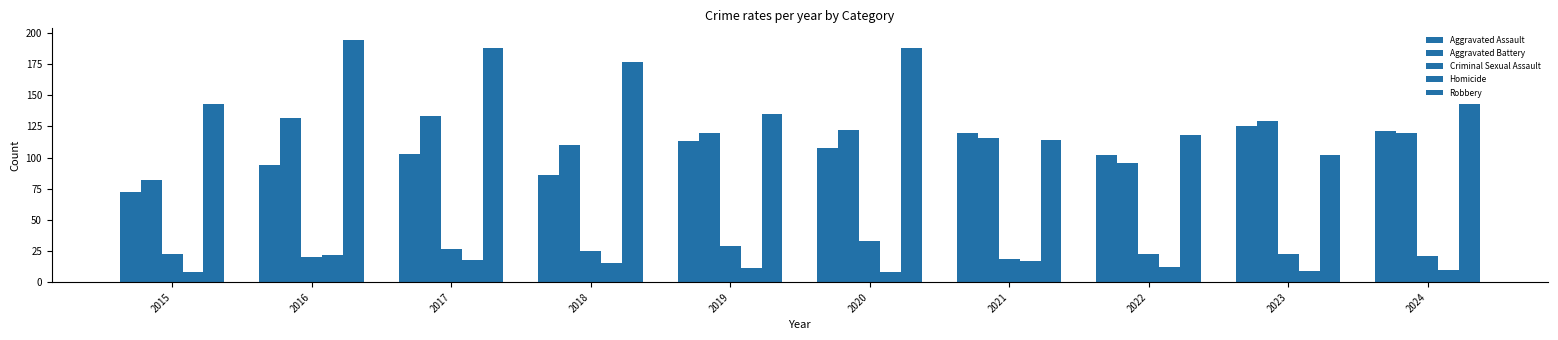

What is the value of the Homicide bar at the 4th from the left?

15